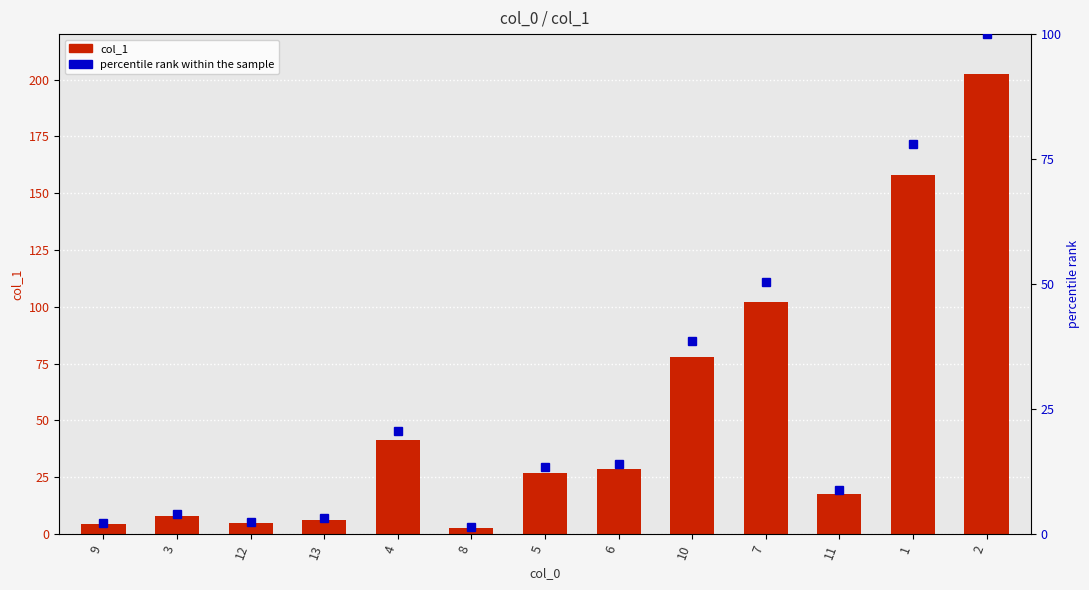

At how many categories does at least one series exceed 53?

4